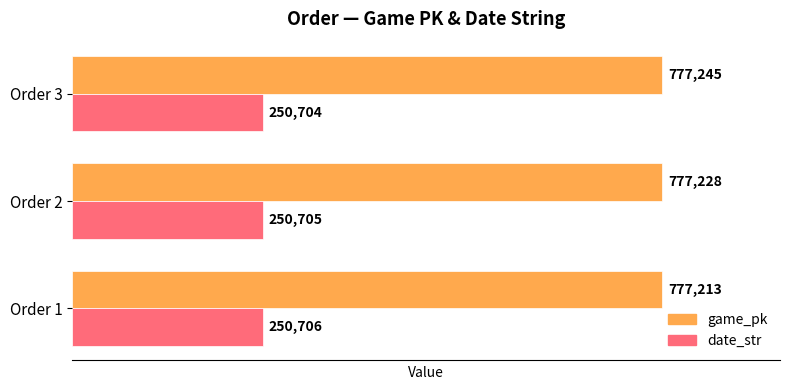

What is the difference between the maximum and minimum values in the date_str series?

2